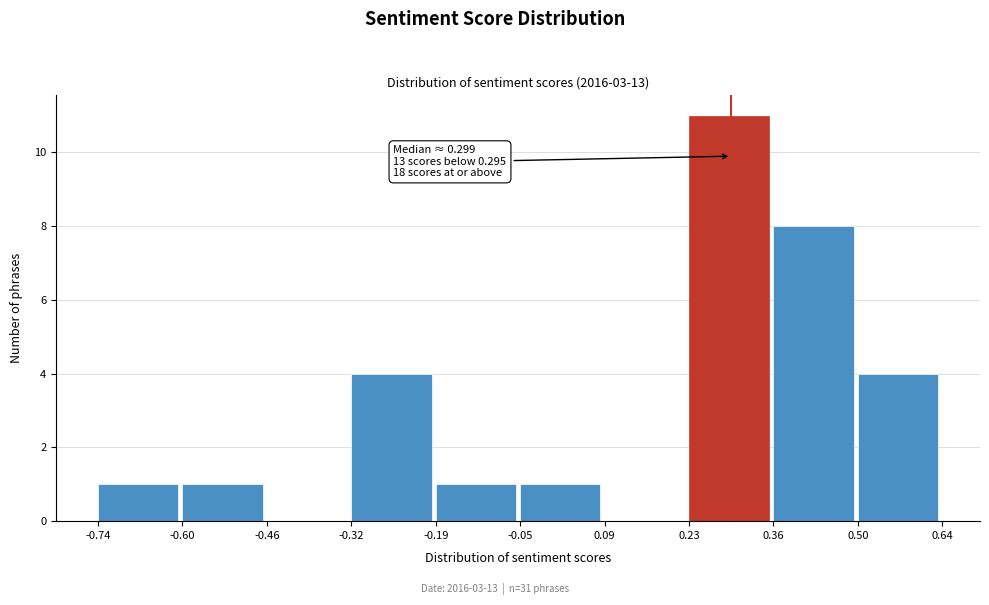

Which range on the x-axis has the tallest bar?

0.23 to 0.36